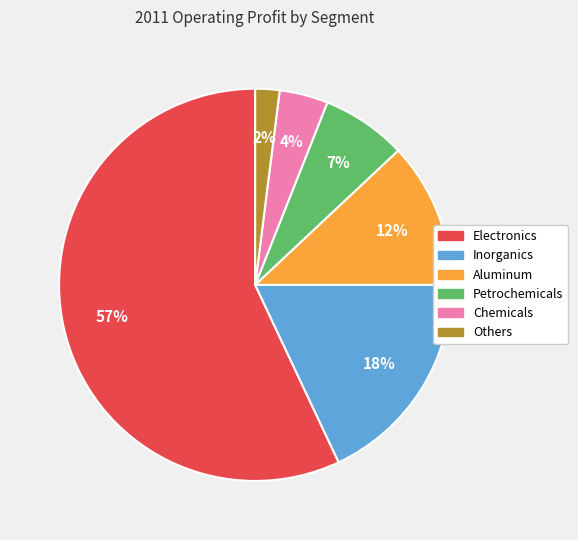

Which has a higher value, Aluminum or Inorganics?

Inorganics